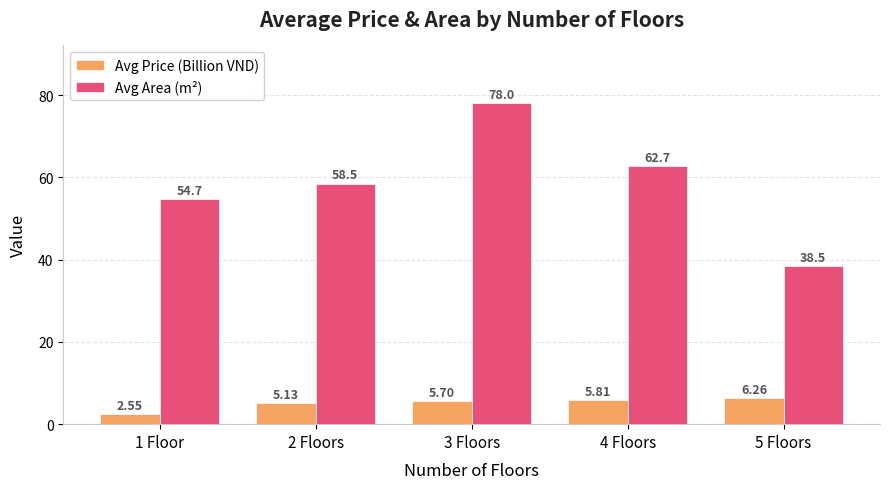

What is the sum of all Avg Area (m²) values?

292.4